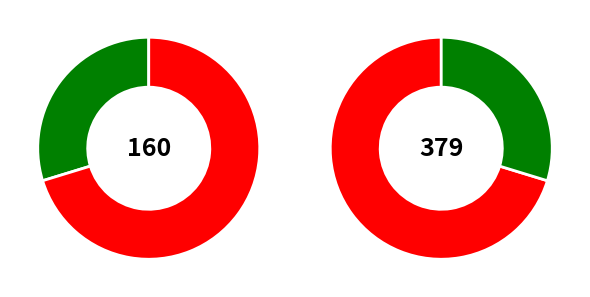

Count the number of slices in the pie.

2